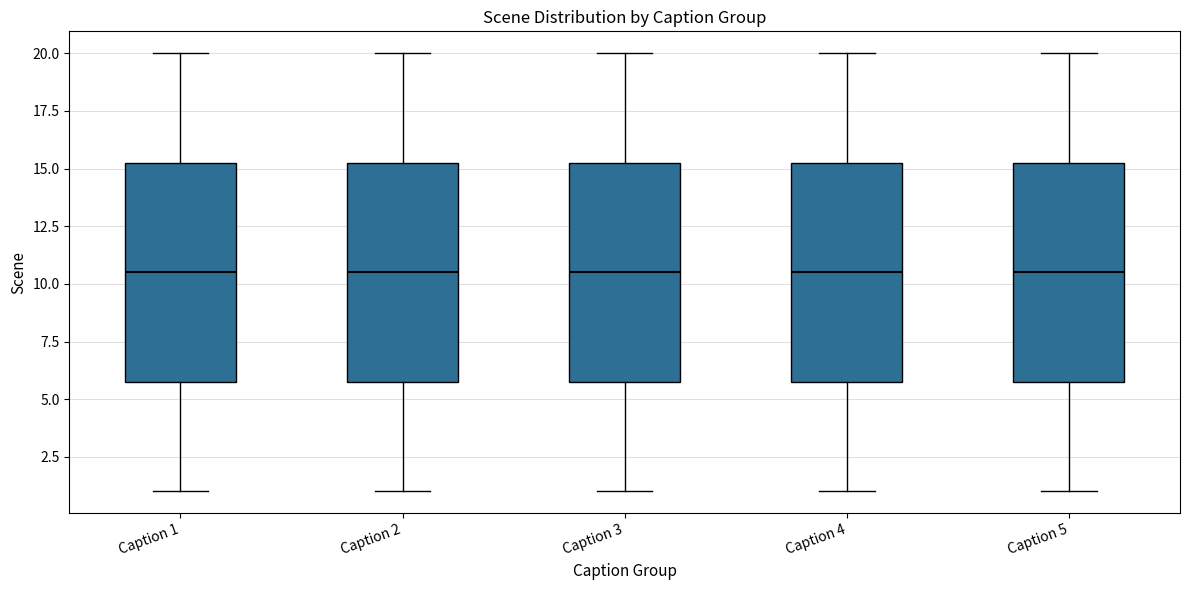

Reading left to right, transcribe this box plot: for each box, give where its median line is, the range the box spans, and where its two whiskers end, as read against the y-axis. The values are not printed on the chart, so give them approximately, as read against the axis.

Caption 1: median 10.5, box 6.0 to 15.5, whiskers 1.0 to 20.0
Caption 2: median 10.5, box 6.0 to 15.5, whiskers 1.0 to 20.0
Caption 3: median 10.5, box 6.0 to 15.5, whiskers 1.0 to 20.0
Caption 4: median 10.5, box 6.0 to 15.5, whiskers 1.0 to 20.0
Caption 5: median 10.5, box 6.0 to 15.5, whiskers 1.0 to 20.0